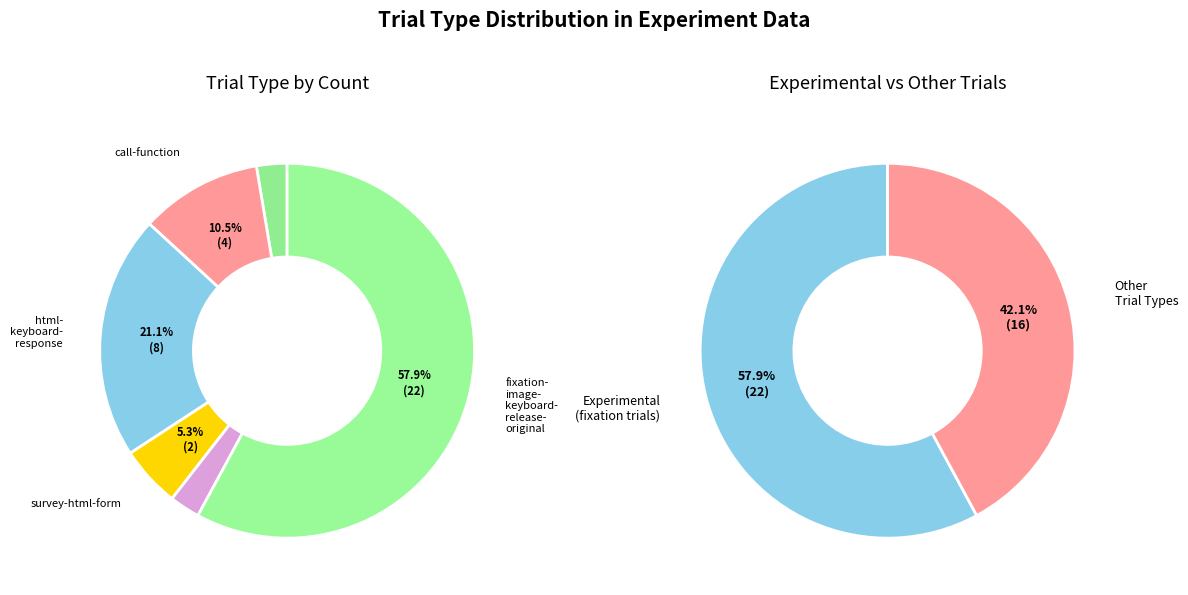

What is the change in value from fullscreen to fixation-image-keyboard-release-original?

+21